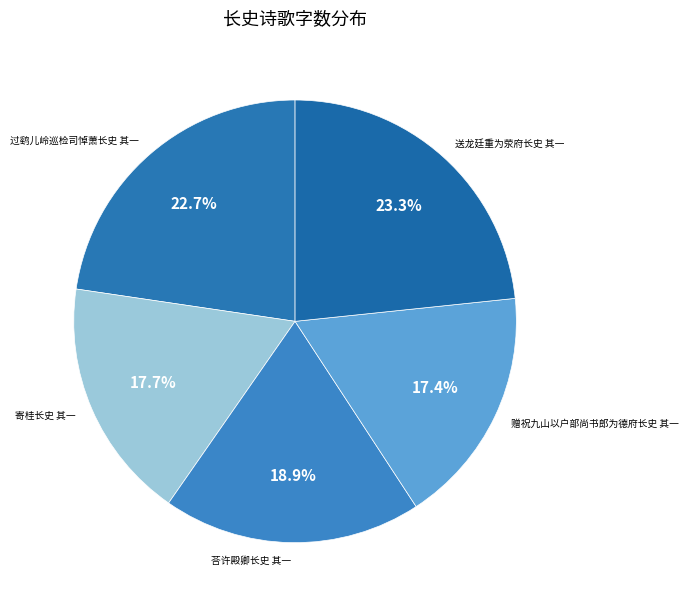

What portion of the pie excludes 过鹞儿岭巡检司悼萧长史 其一?

77.3%